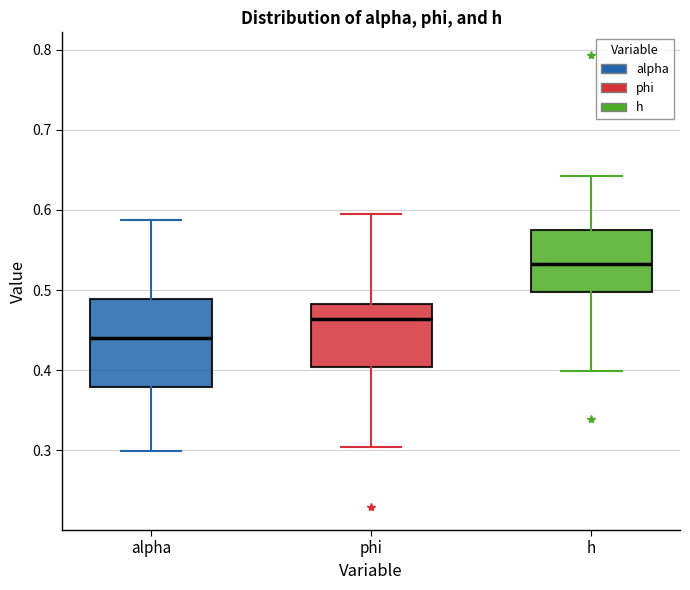

Which box has the highest median line?

h